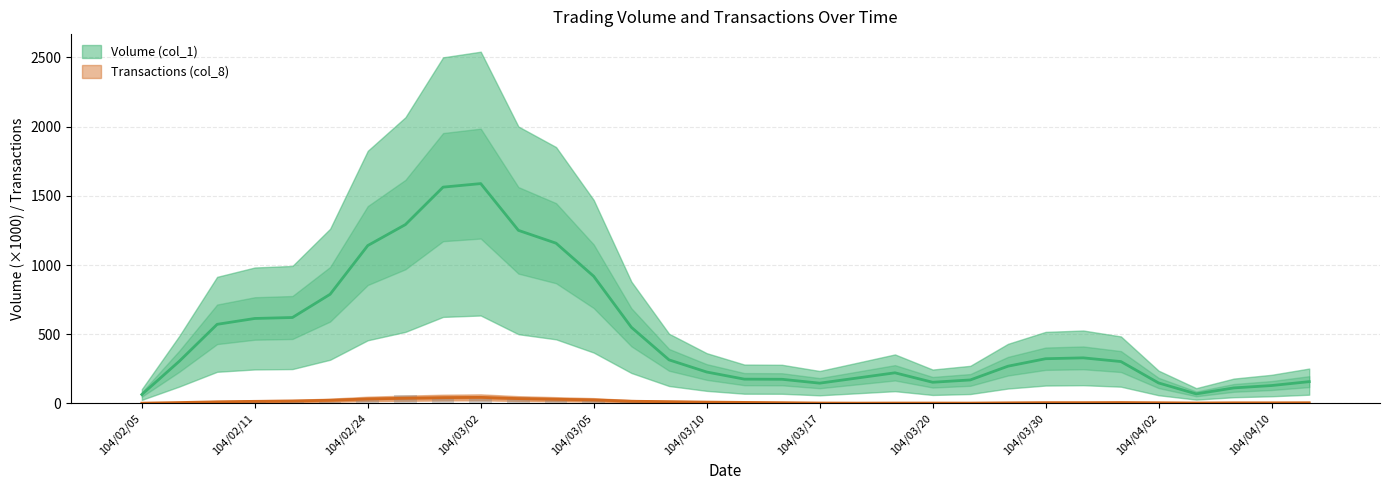

Does the chart contain any negative values?

No